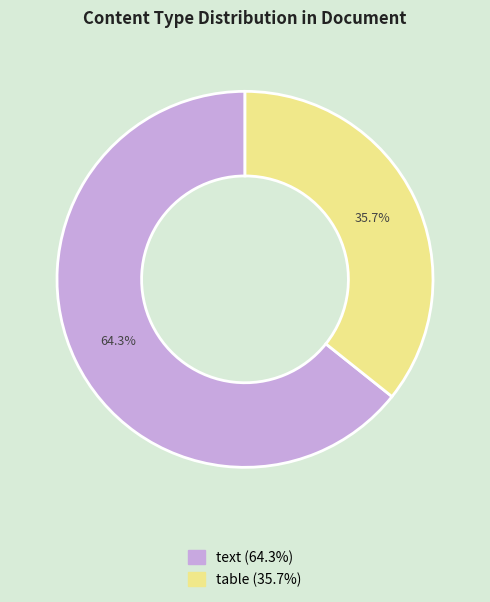

Which has a higher value, text or table?

text